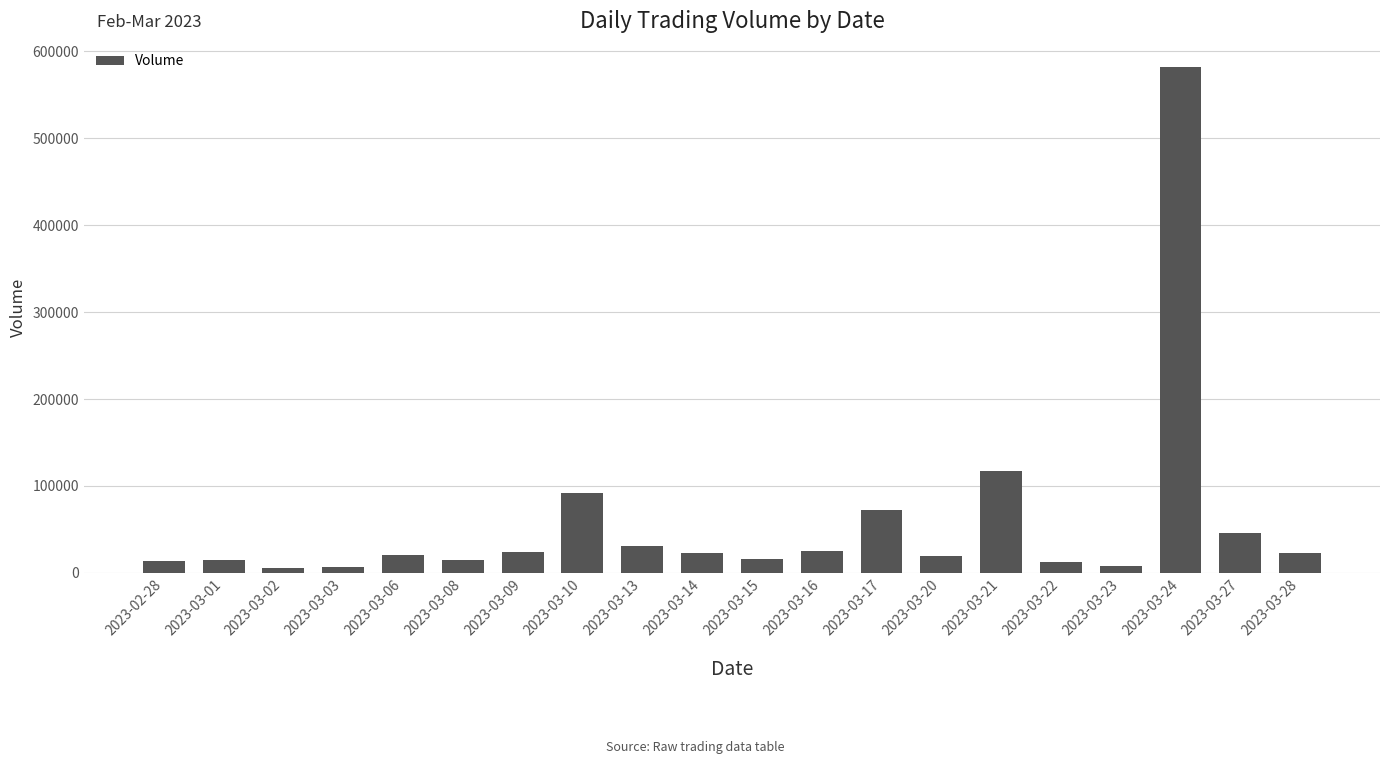

What is the average value?

58449